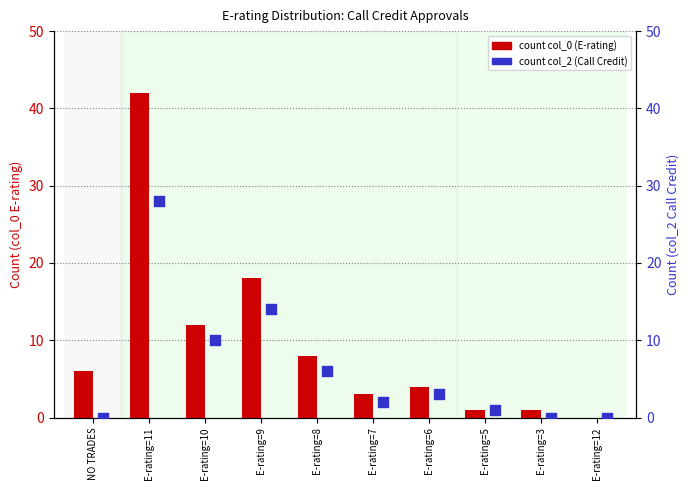

What is the total value across all series at E-rating=6?

7